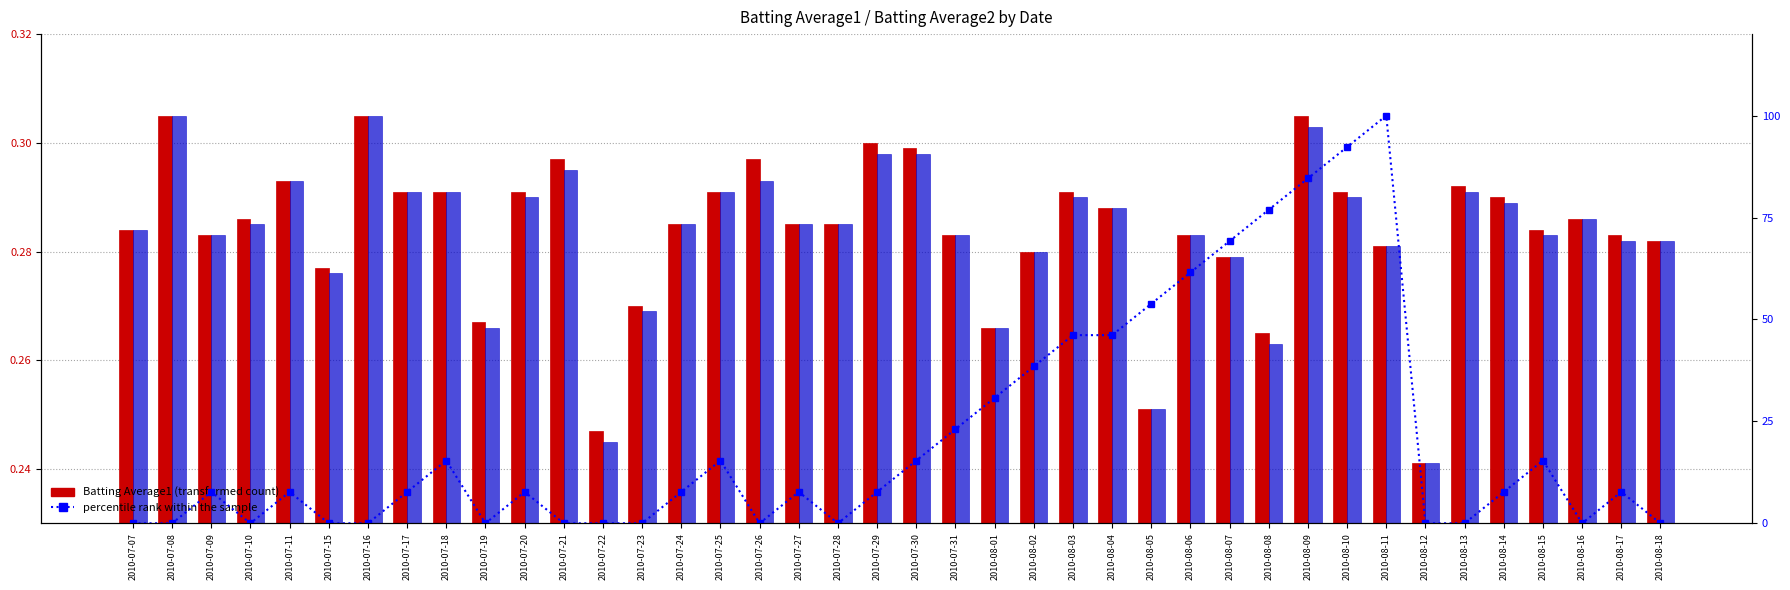

What is the label of the 32nd bar from the right?

2010-07-18